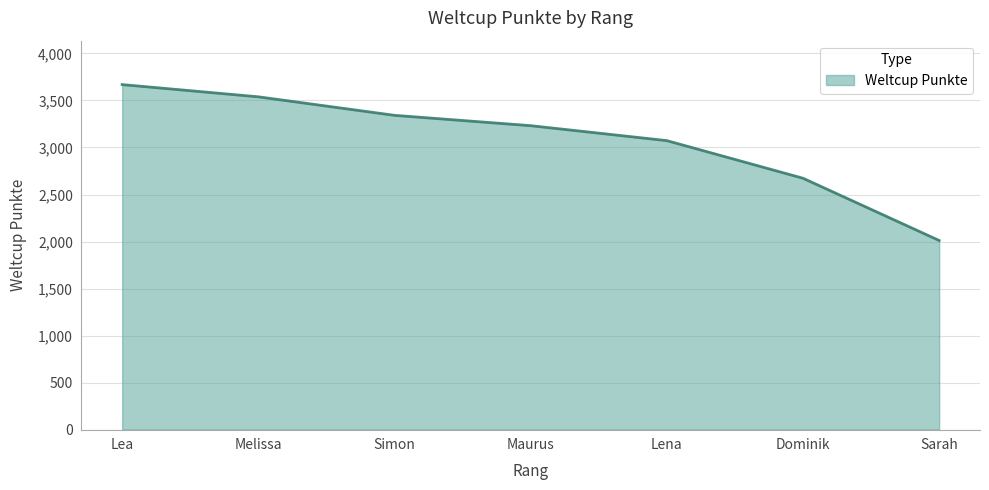

What is the approximate value at Maurus, to the nearest 10?

3230